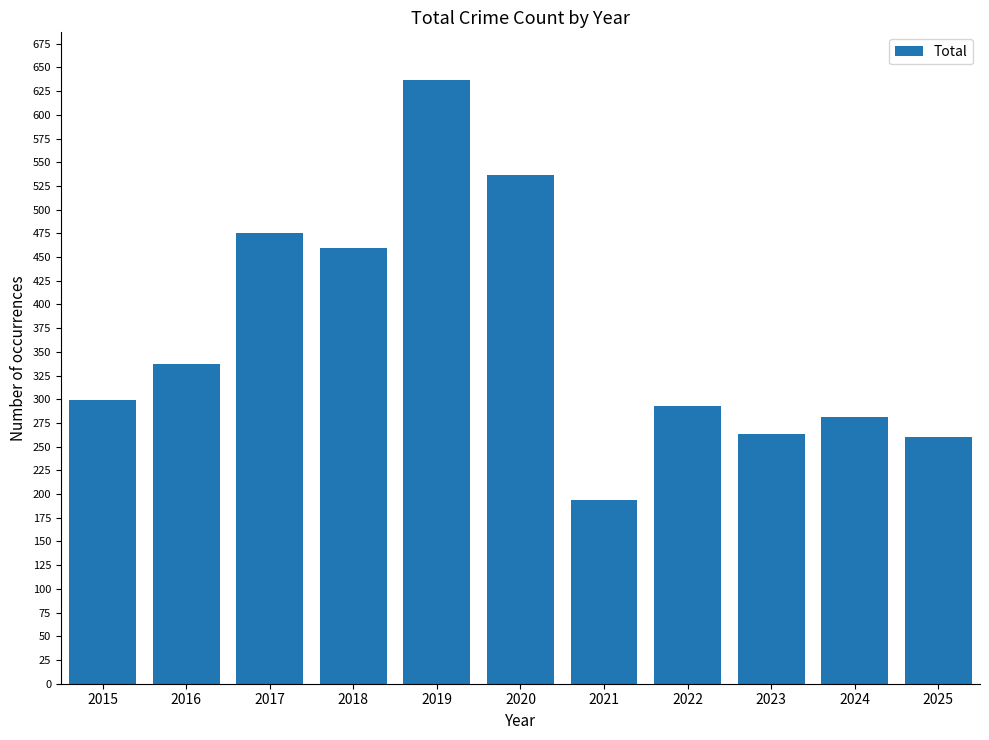

What is the maximum value shown in the chart?

637